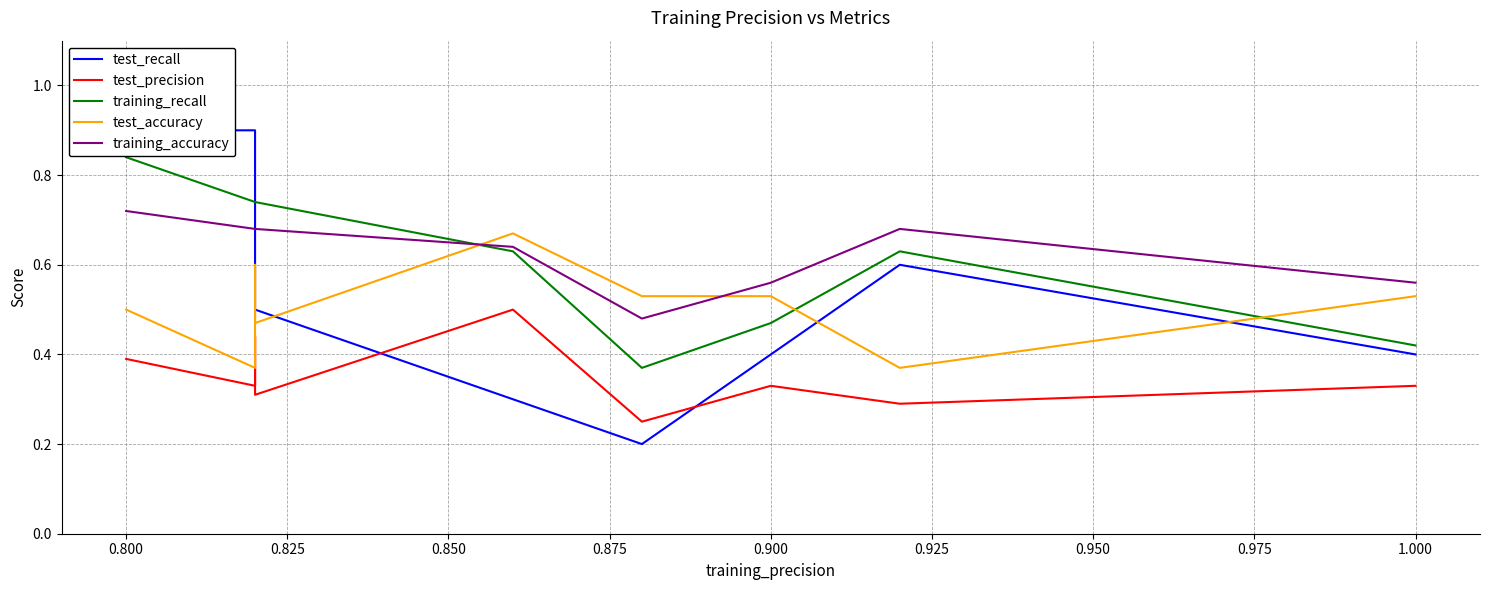

Reading right to left, transcribe all the data shown in this chart.

test_recall: 0.4	0.6	0.4	0.2	0.3	0.5	0.7	0.9	0.9	0.9
test_precision: 0.3	0.3	0.3	0.2	0.5	0.3	0.4	0.3	0.4	0.4
training_recall: 0.4	0.6	0.5	0.4	0.6	0.7	0.7	0.7	0.8	0.8
test_accuracy: 0.5	0.4	0.5	0.5	0.7	0.5	0.6	0.4	0.5	0.5
training_accuracy: 0.6	0.7	0.6	0.5	0.6	0.7	0.7	0.7	0.7	0.7